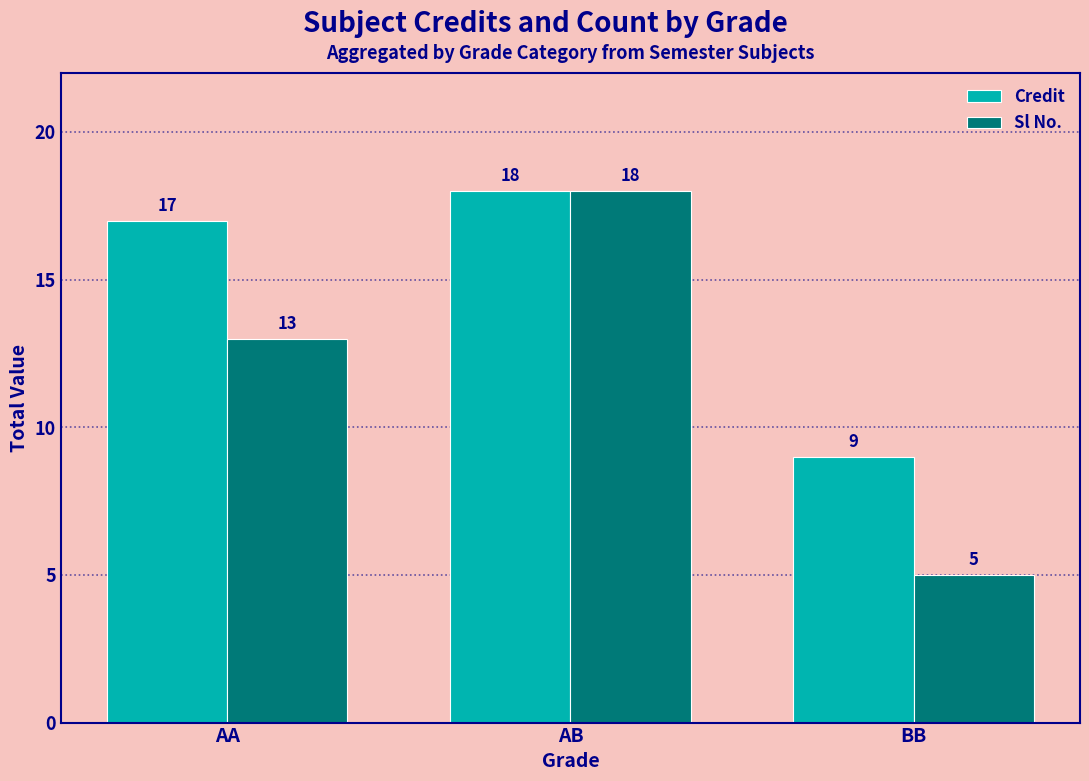

Which category has the highest value across all series?

AB